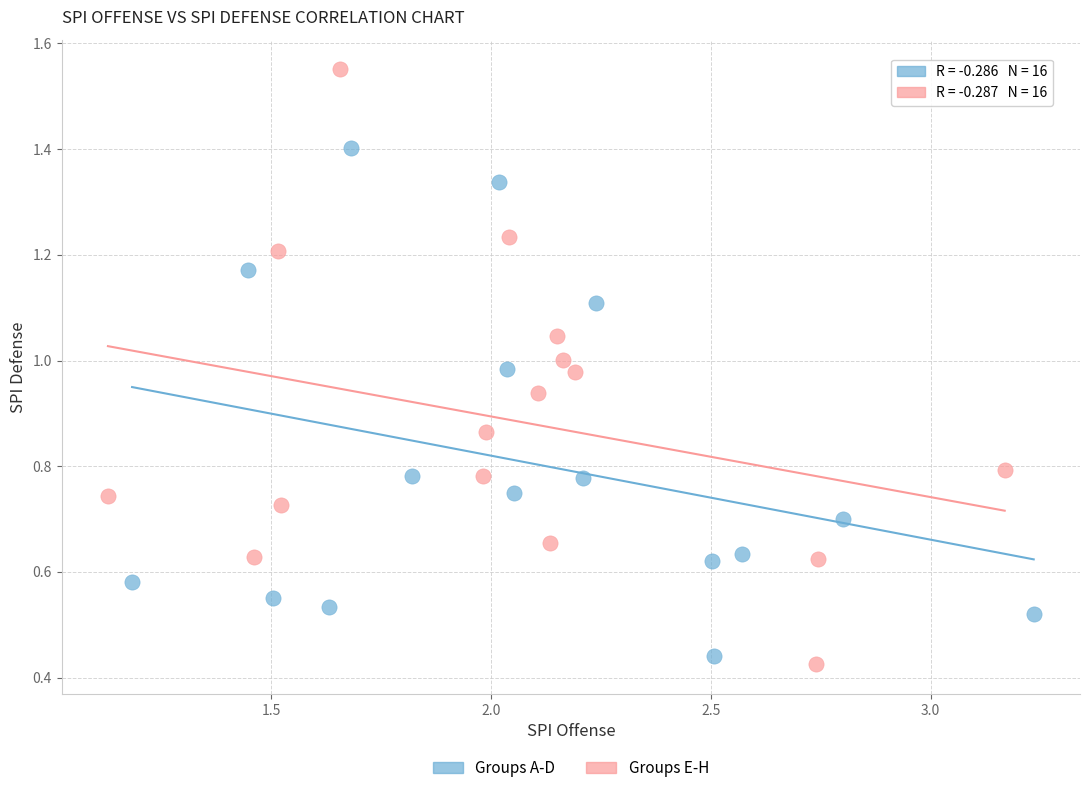

Which series has the widest spread of Y values?

Groups E-H